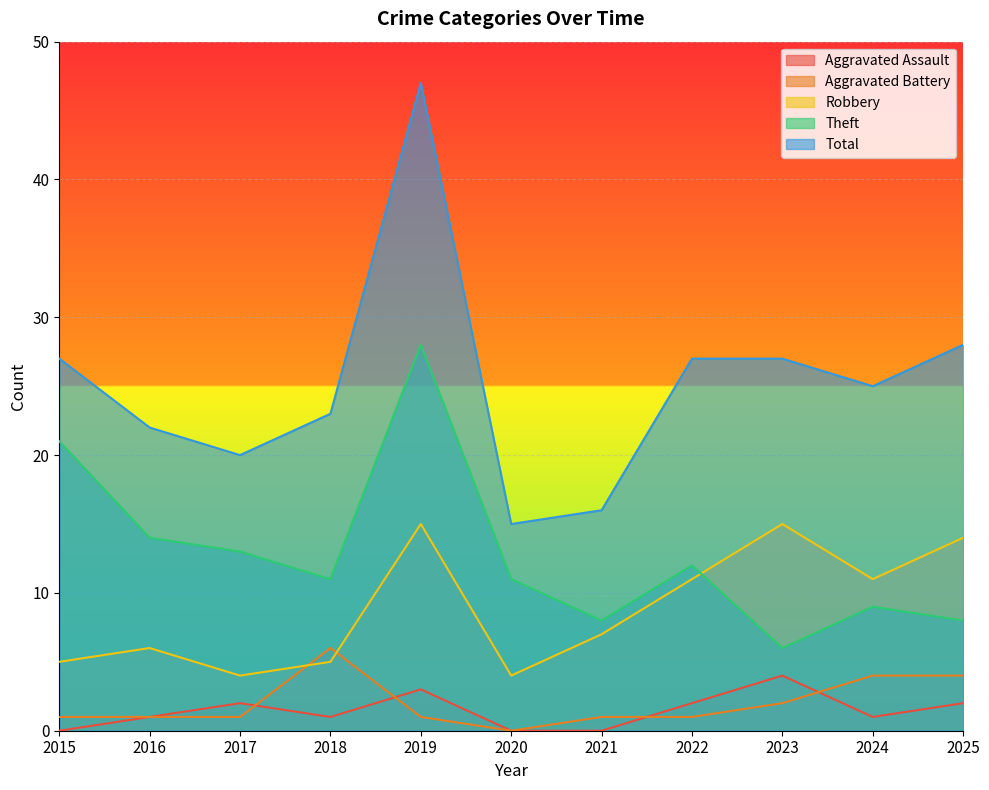

How many interior local valleys does the Total series have?

3